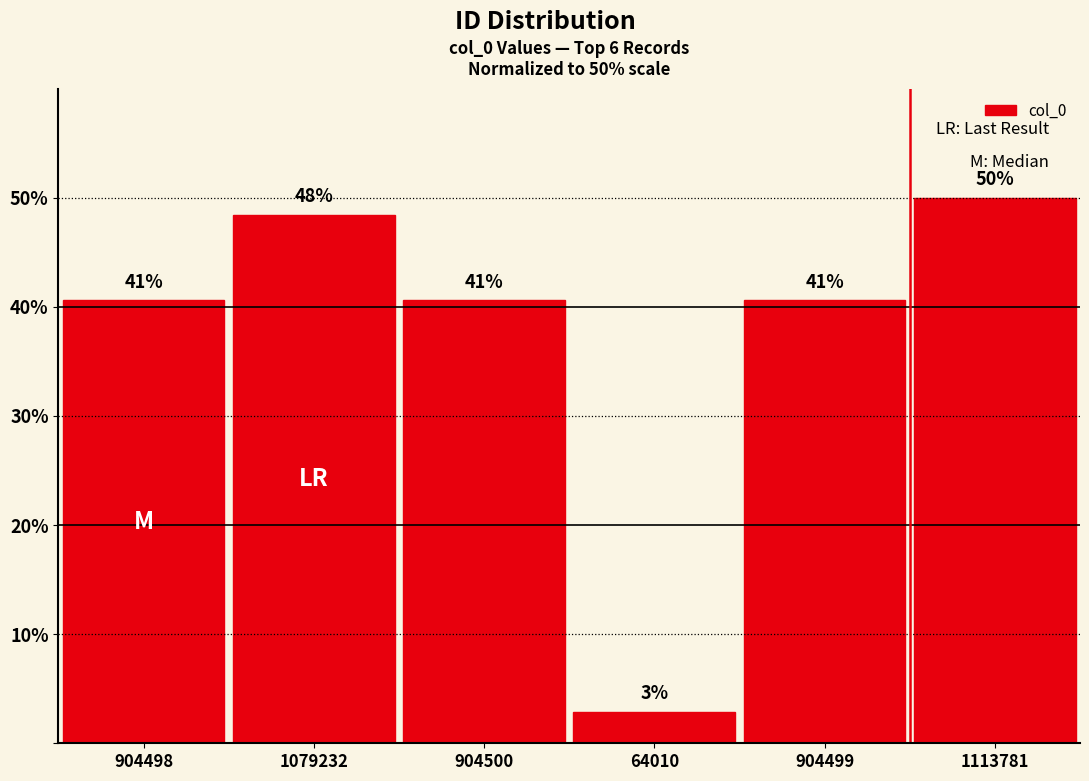

Are the bars horizontal?

No